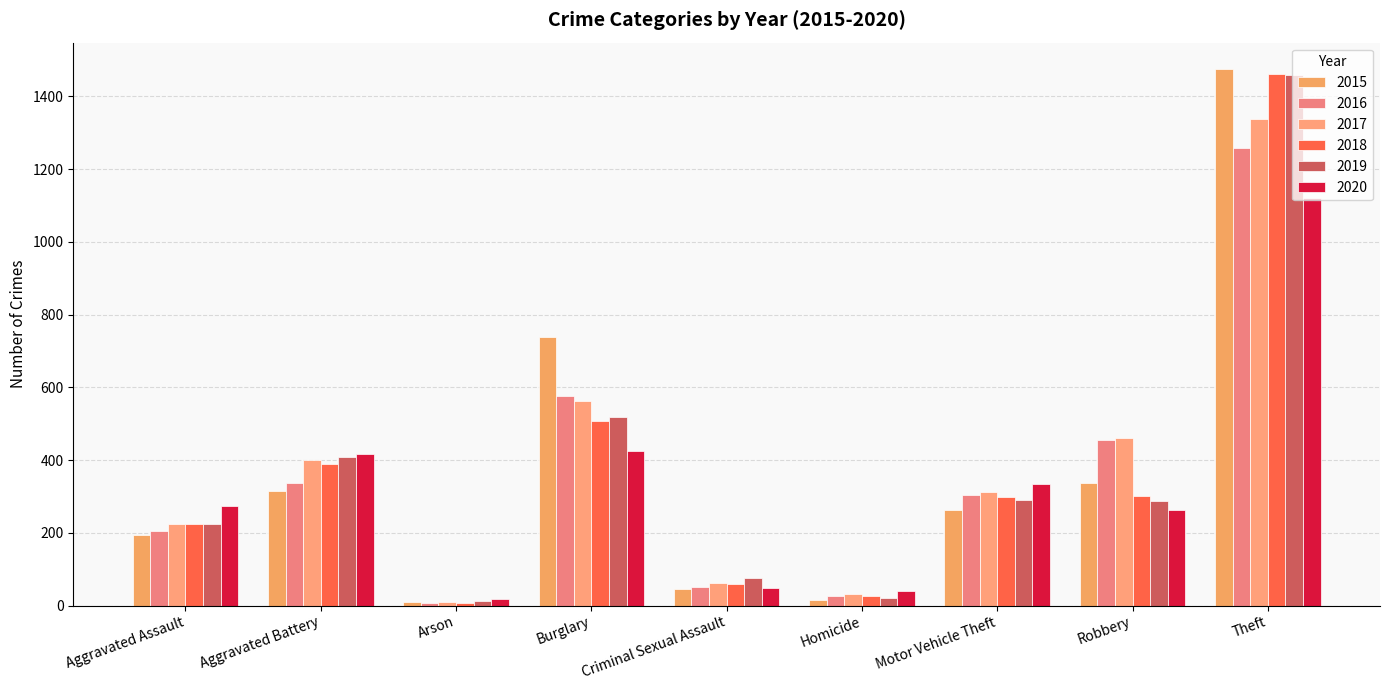

True or false: 2016 has a value of 282 at Burglary.

False